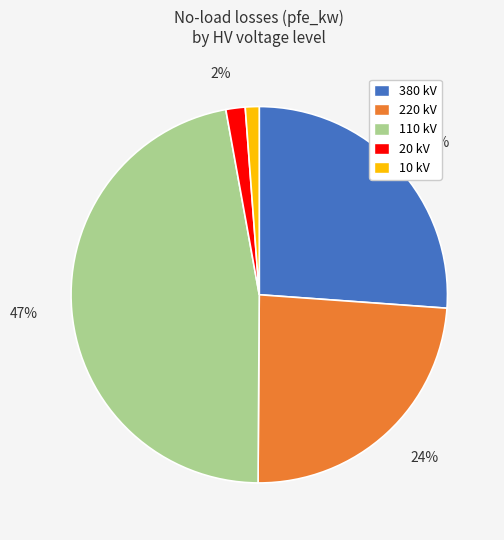

Is there a majority slice in this chart?

No